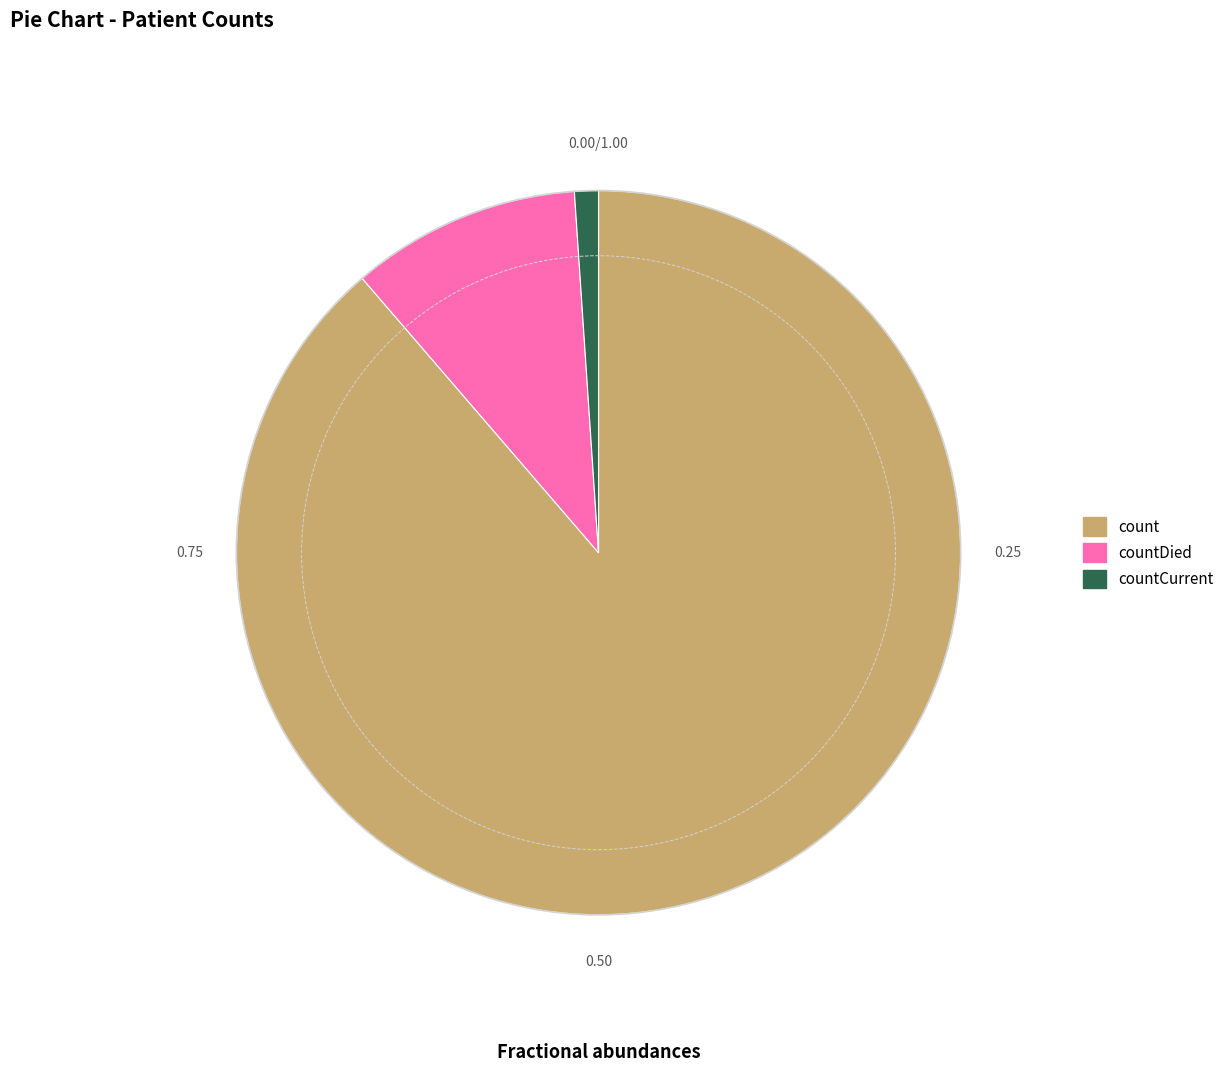

Combined, do countDied and countCurrent account for over 50%?

No